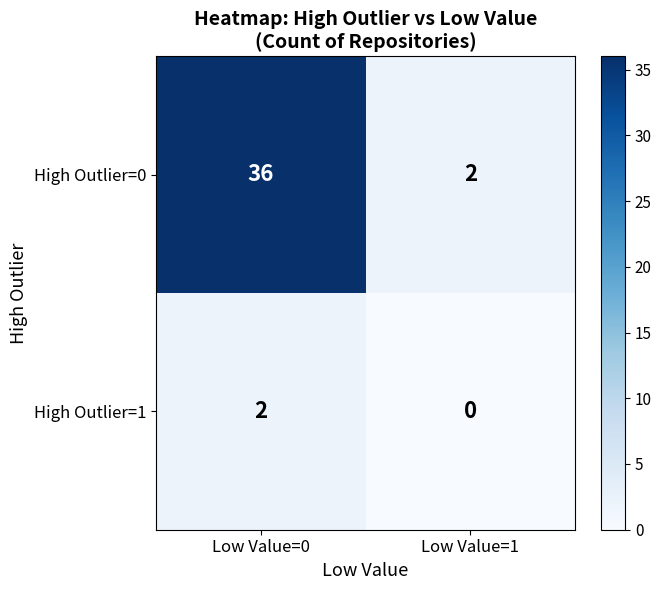

What is the difference between the High Outlier=0 values at Low Value=1 and Low Value=0?

34